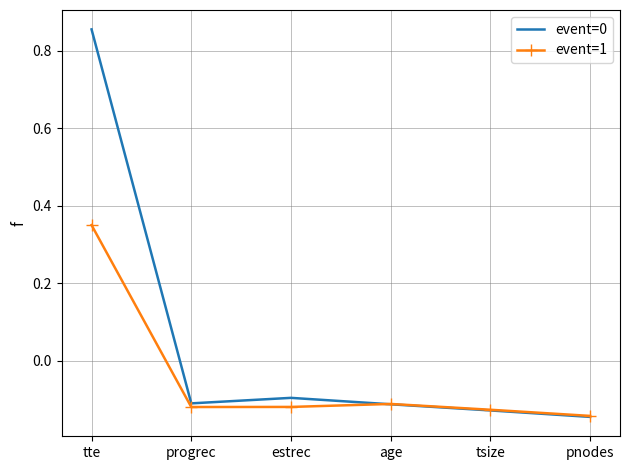

At which label does event=0 first exceed 0?

tte